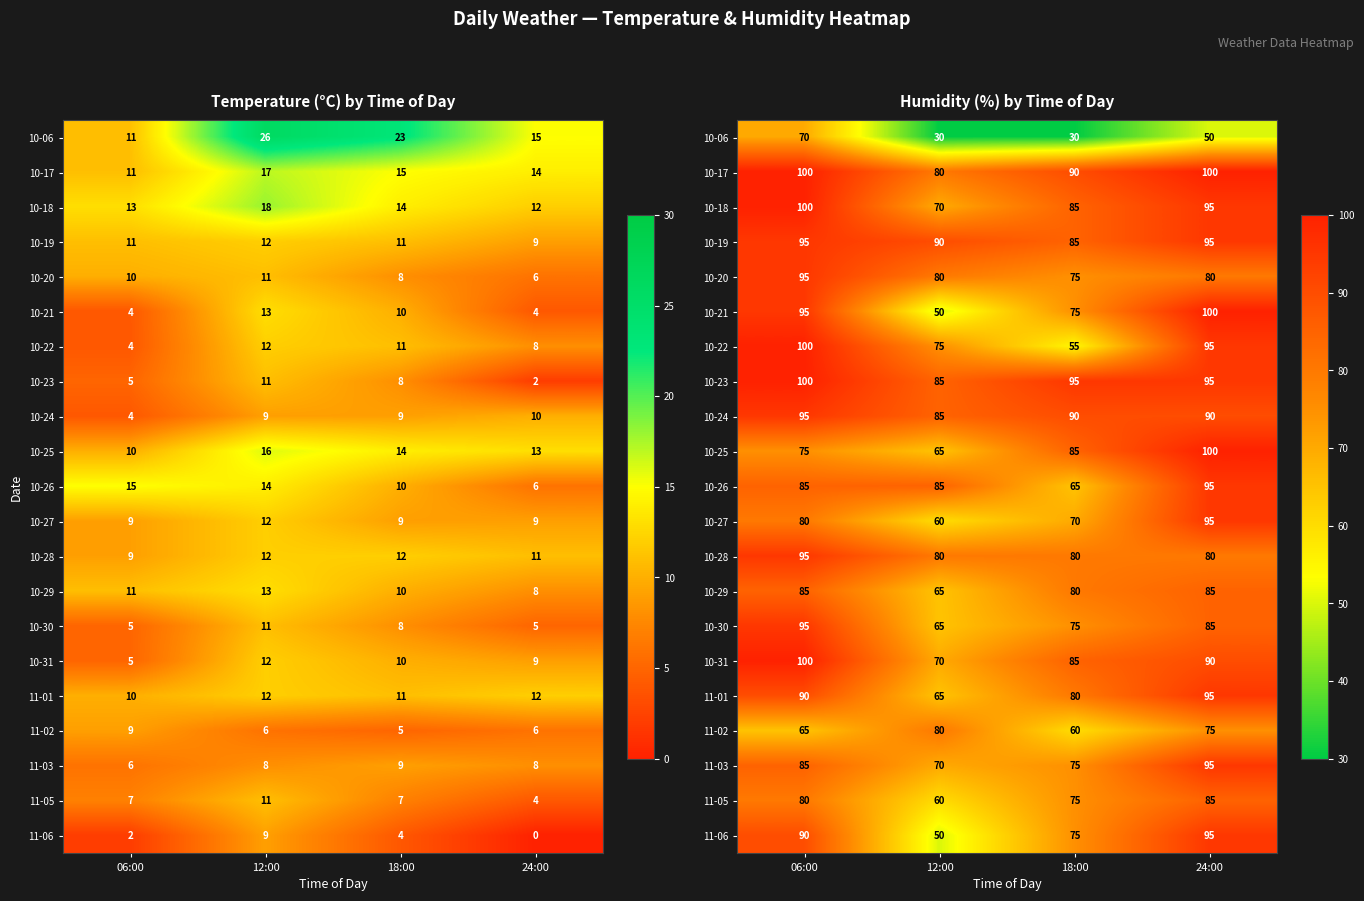

At which label does 11-02 first exceed 75?

12:00